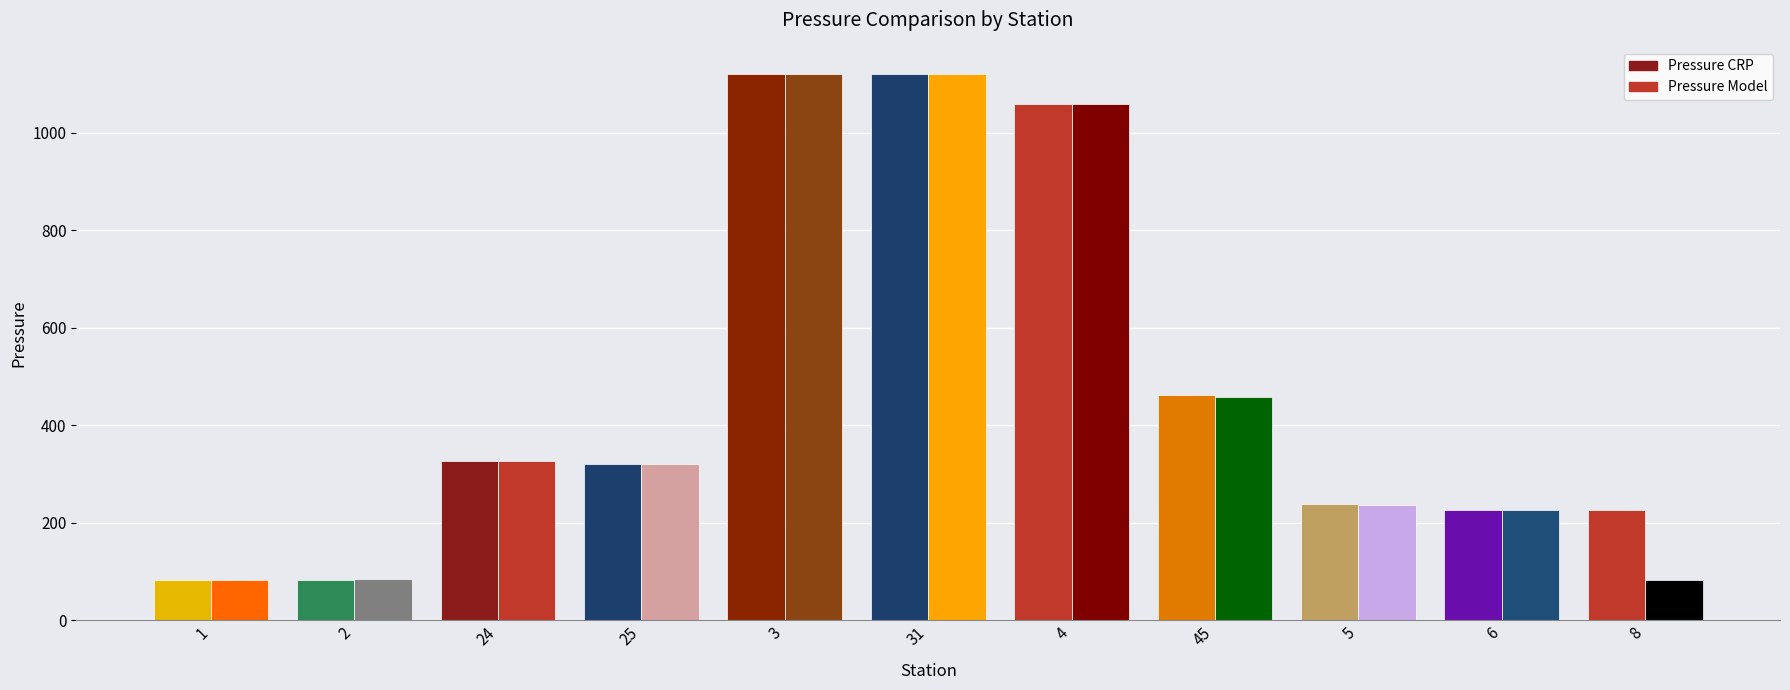

Are the bars horizontal?

No